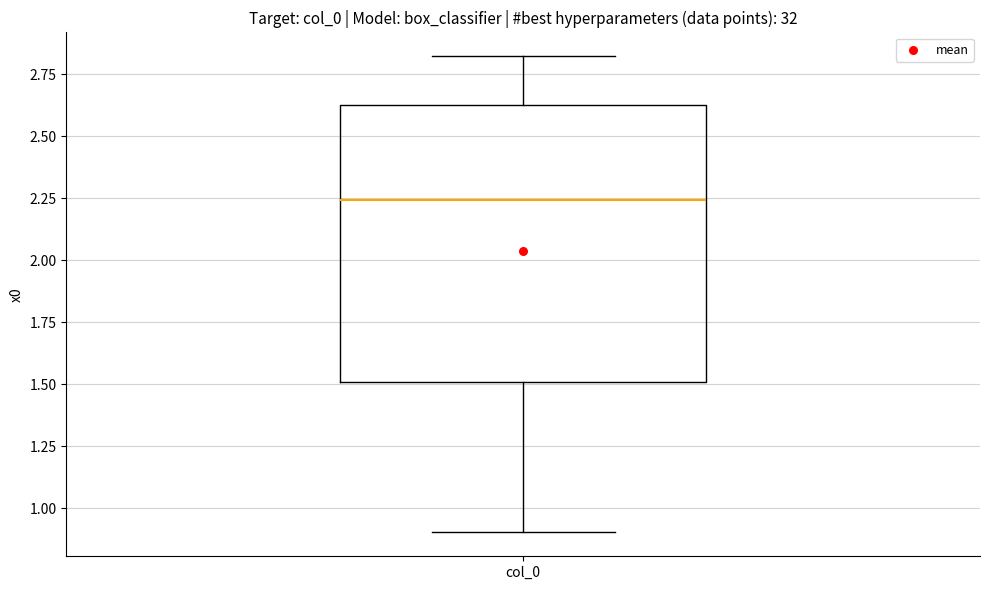

Where does the lower whisker of the box for col_0 end on the y-axis? The values are not printed on the chart, so give them approximately, as read against the axis.

0.90